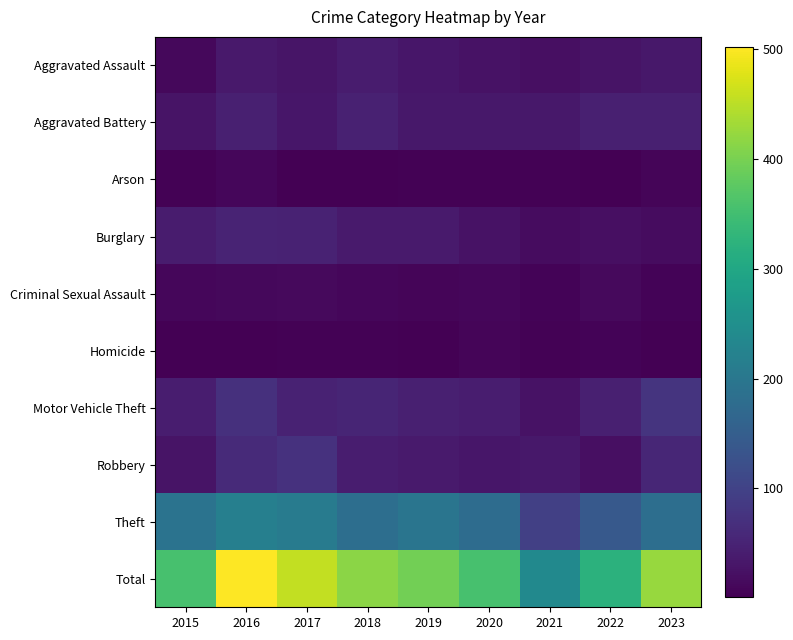

Count the number of data series in this chart.

10